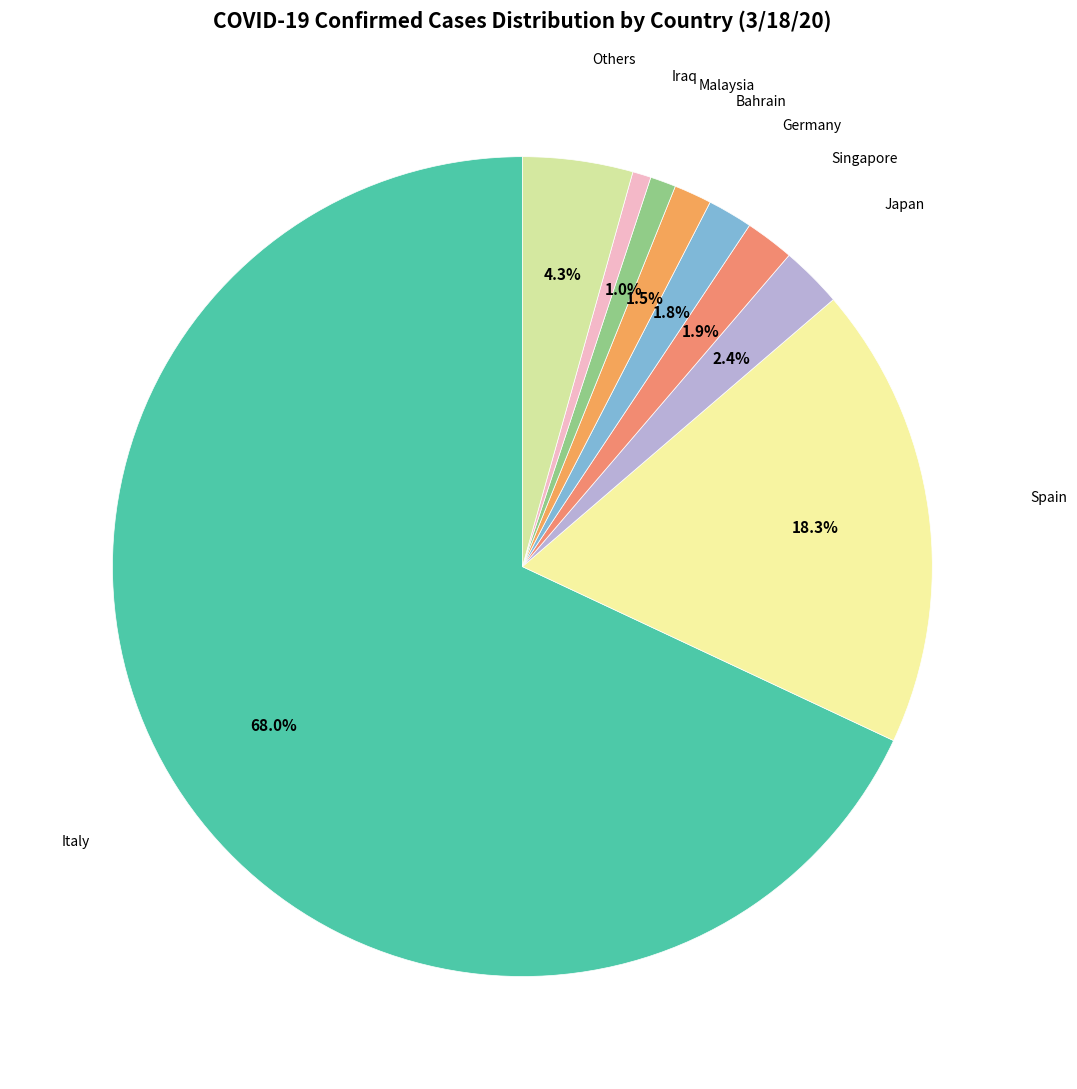

How many segments does this pie chart have?

9